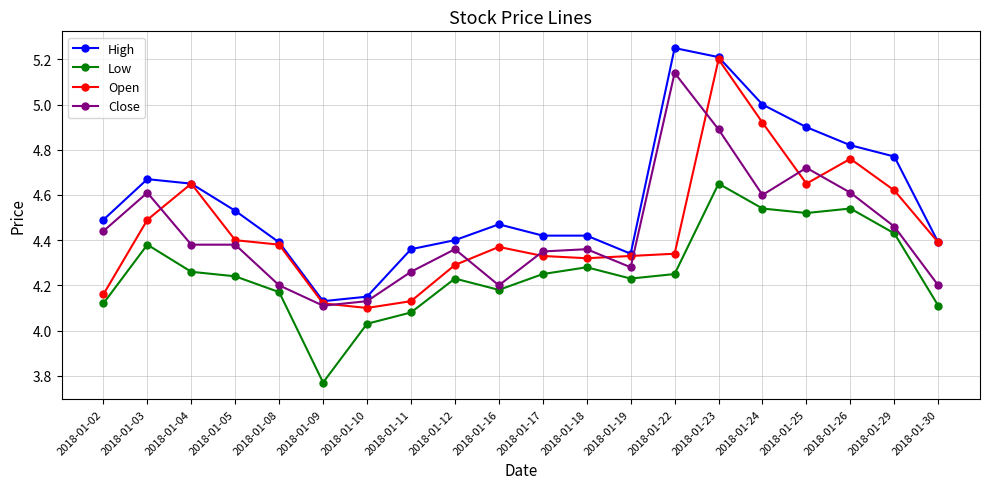

How many series are shown in this chart?

4